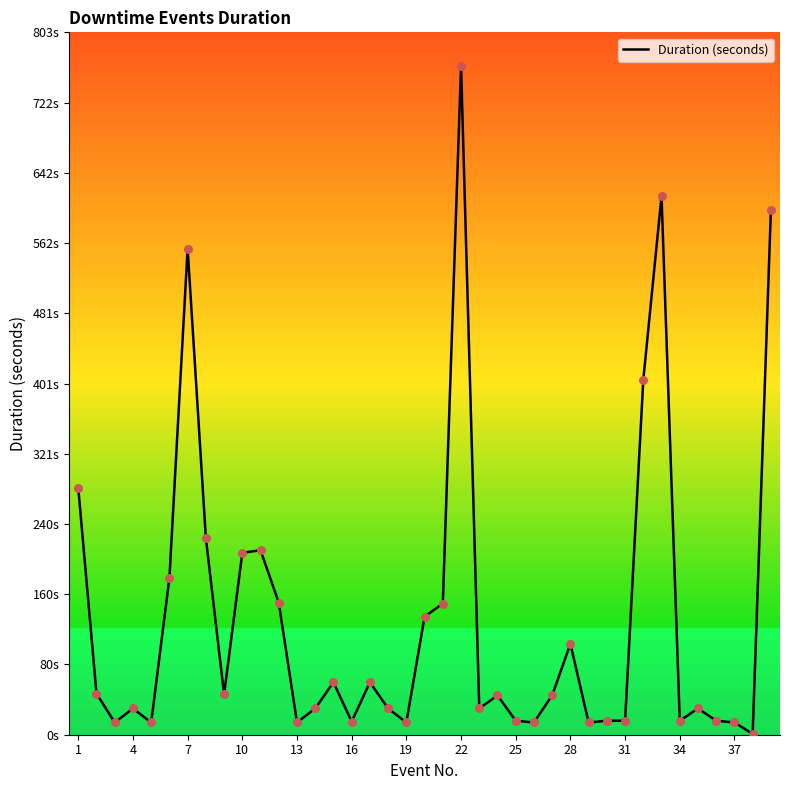

Between 25 and 24, which is larger?

24